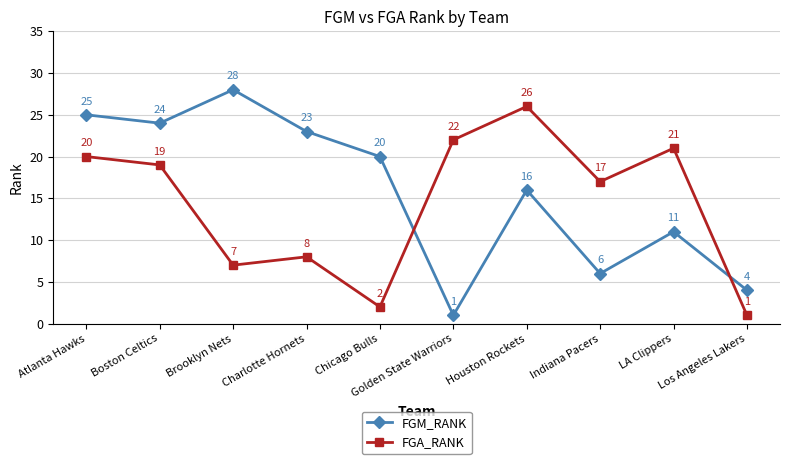

How many categories are shown in the chart?

10